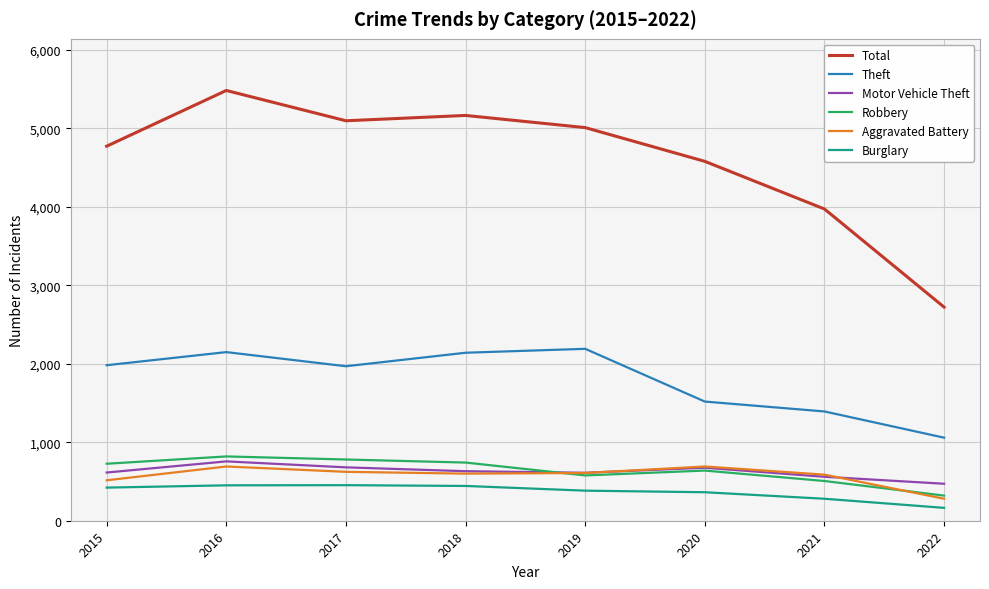

Which series has the largest range (max minus min)?

Total